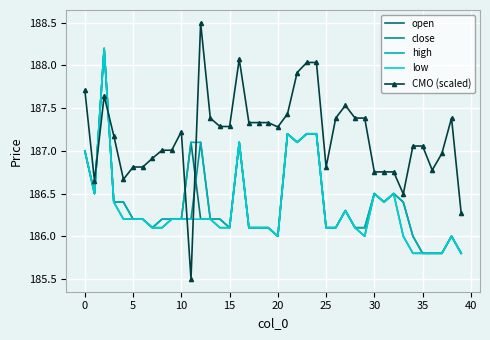

How many intersections are there between CMO (scaled) and close?

4